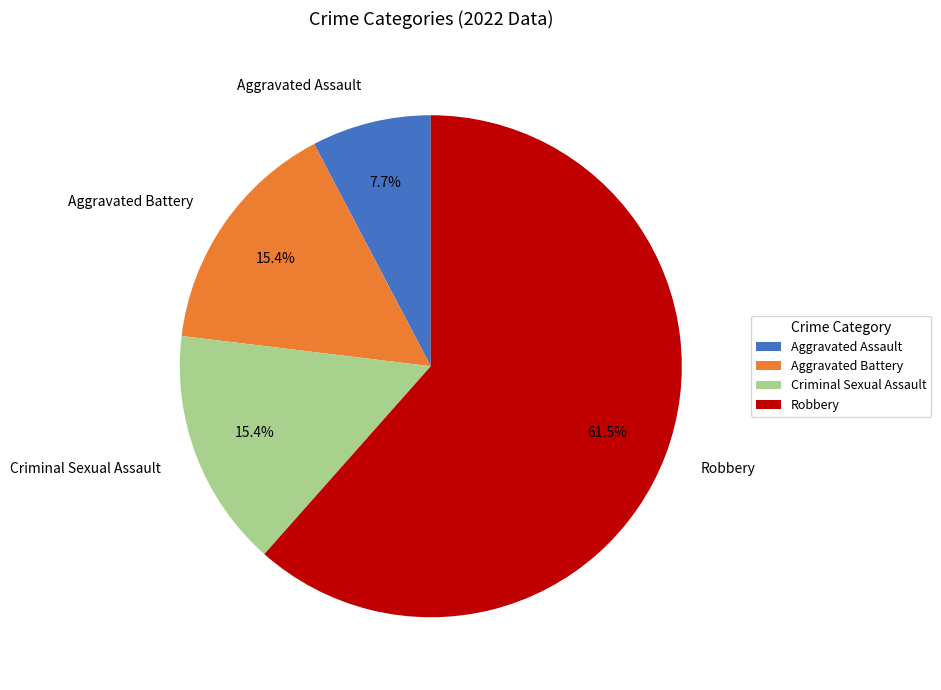

Count the number of slices in the pie.

4